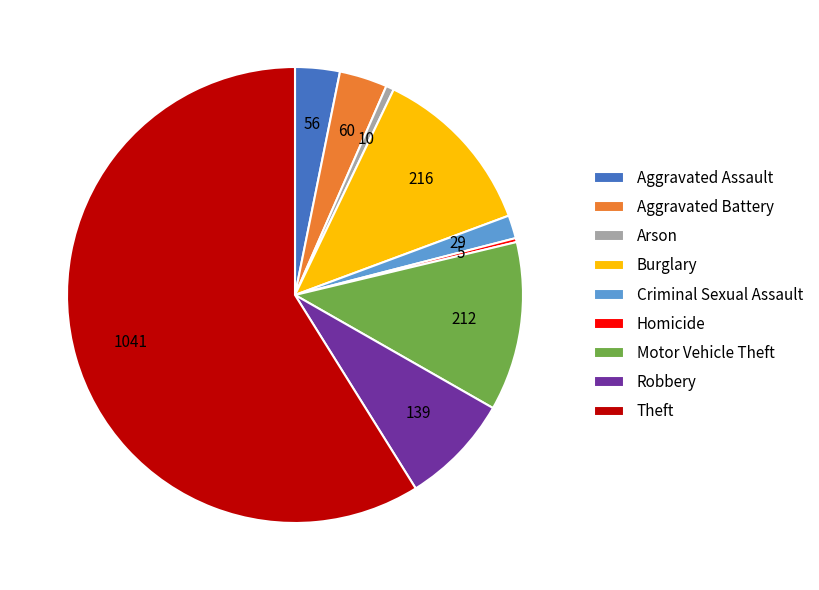

Count the number of slices in the pie.

9